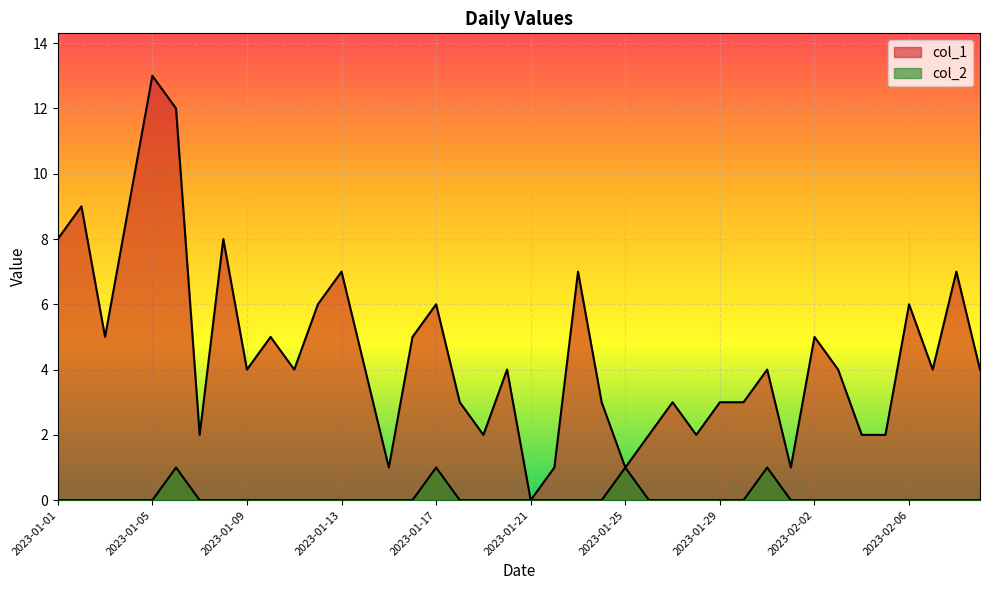

Is the value of col_1 at 2023-01-27 greater than the value of col_2 at 2023-01-29?

Yes